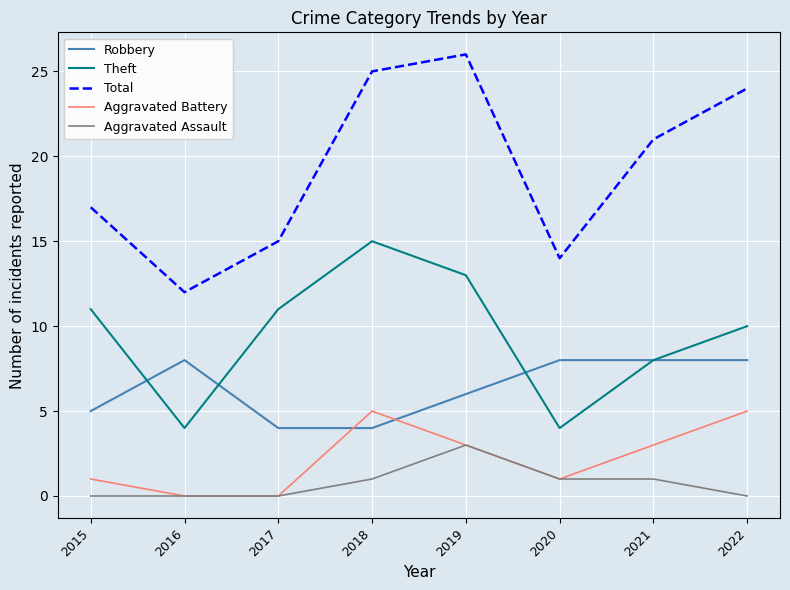

Which series has the largest total across all categories?

Total